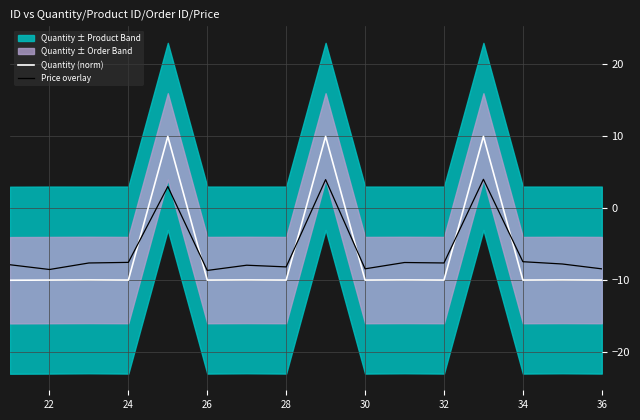

At how many categories does at least one series exceed -4?

3